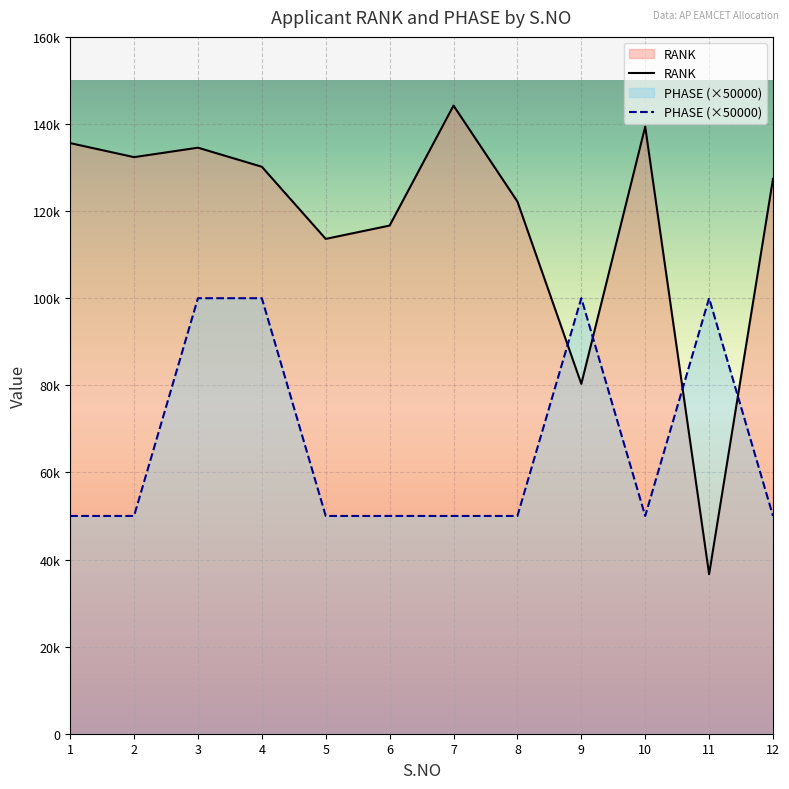

How many PHASE values are between 50000 and 100000?

12